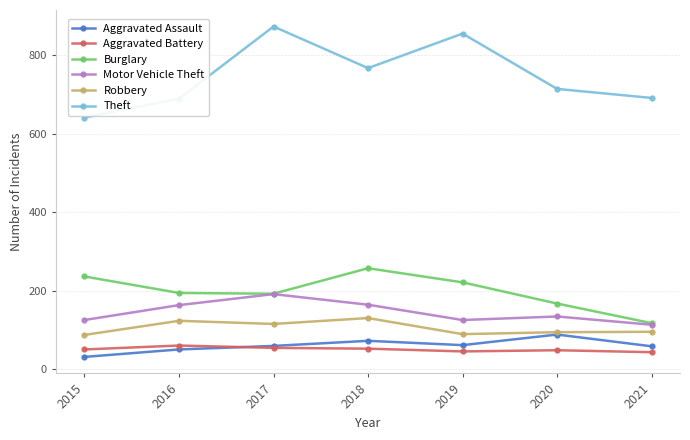

Which series changed the most between 2015 and 2017?

Theft